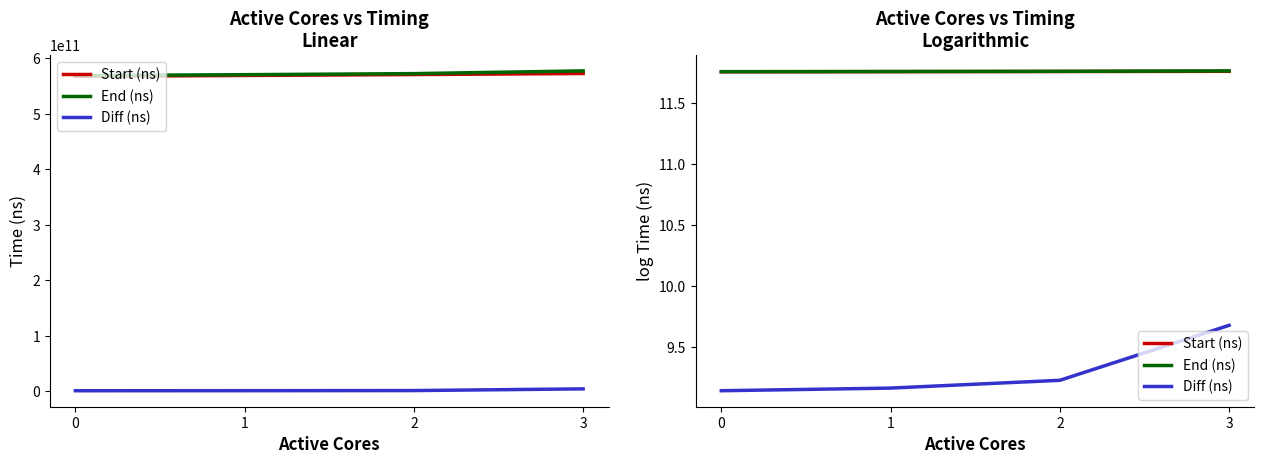

At how many categories does at least one series exceed 9?

4